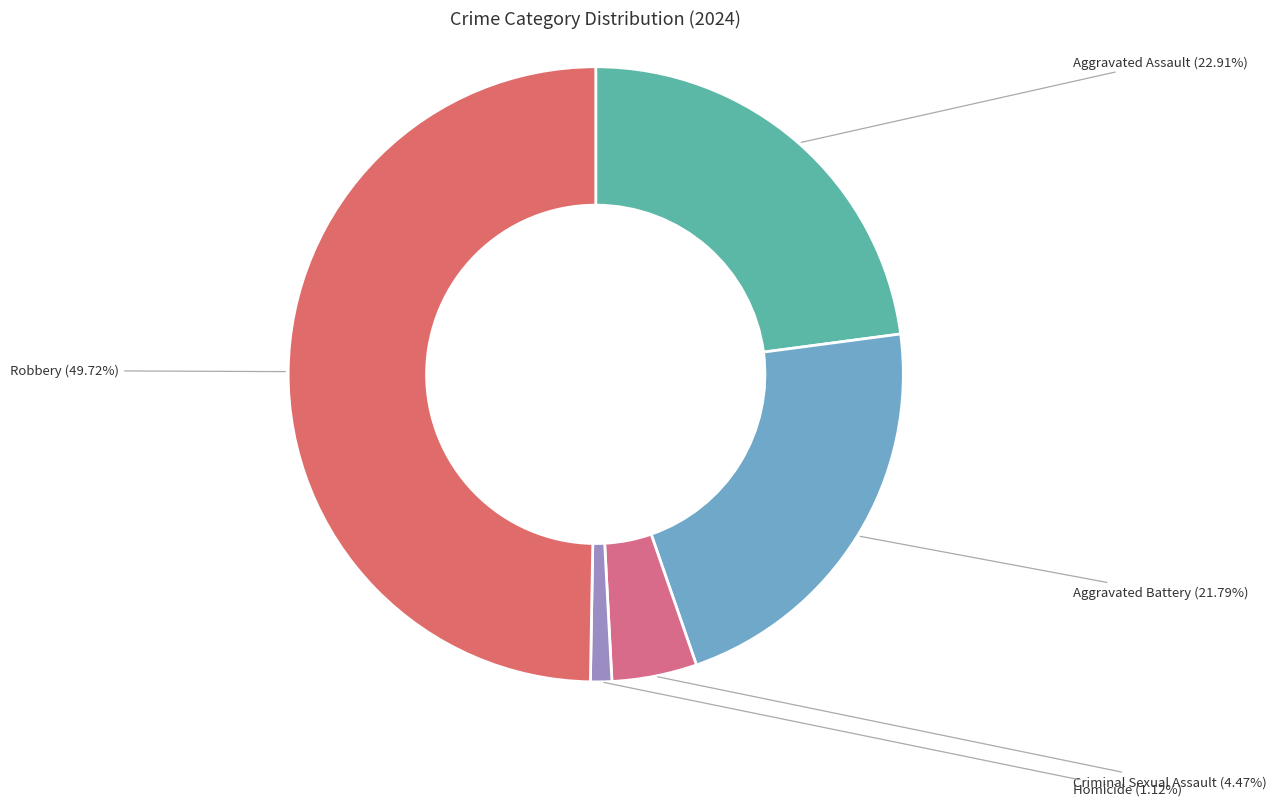

Combined, do Robbery and Aggravated Assault account for over 50%?

Yes